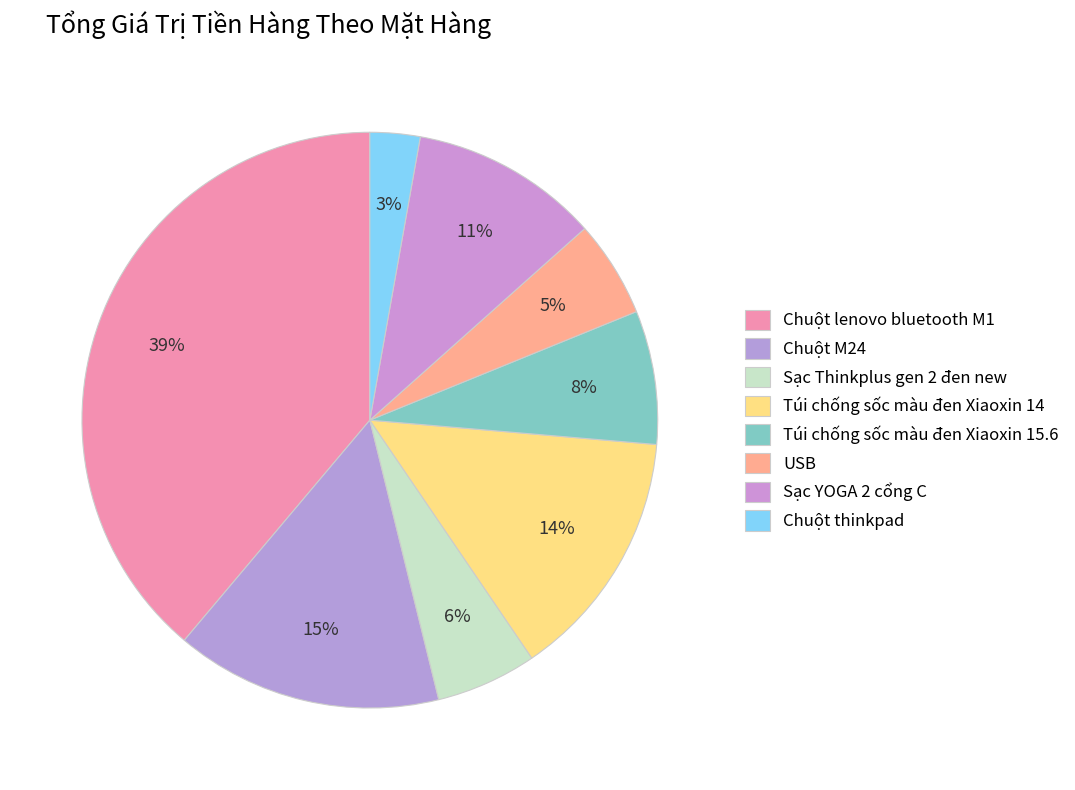

Rank the categories by value from lowest to highest.

Chuột thinkpad, USB, Sạc Thinkplus gen 2 đen new, Túi chống sốc màu đen Xiaoxin 15.6, Sạc YOGA 2 cổng C, Túi chống sốc màu đen Xiaoxin 14, Chuột M24, Chuột lenovo bluetooth M1